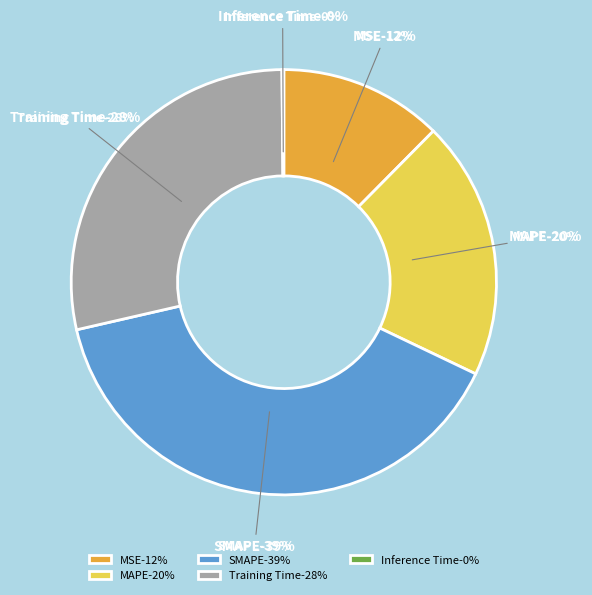

To the nearest percent, what is the average slice percentage?

20%